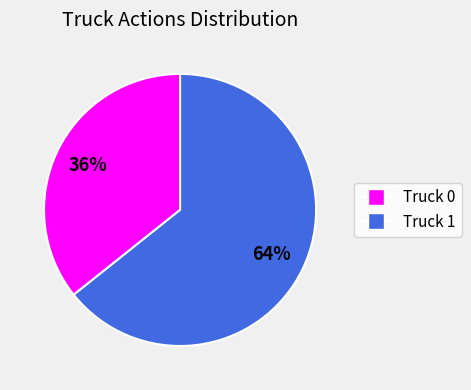

Does Truck 1 represent more than half of the total?

Yes